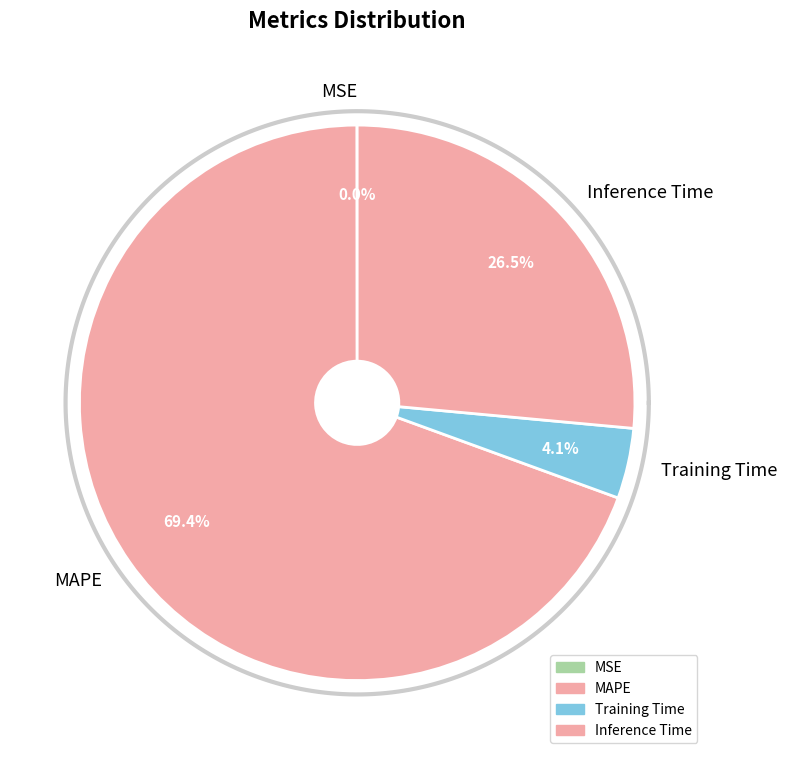

To the nearest percent, what is the combined percentage of Training Time and MSE?

4%